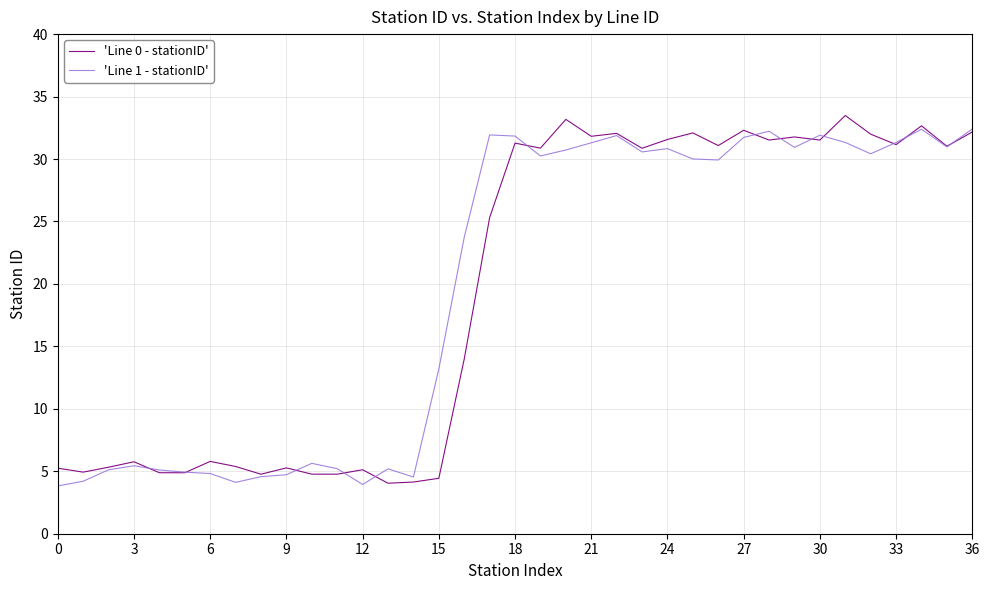

What is the lowest value of the 'Line 0 - stationID' series?

4.0